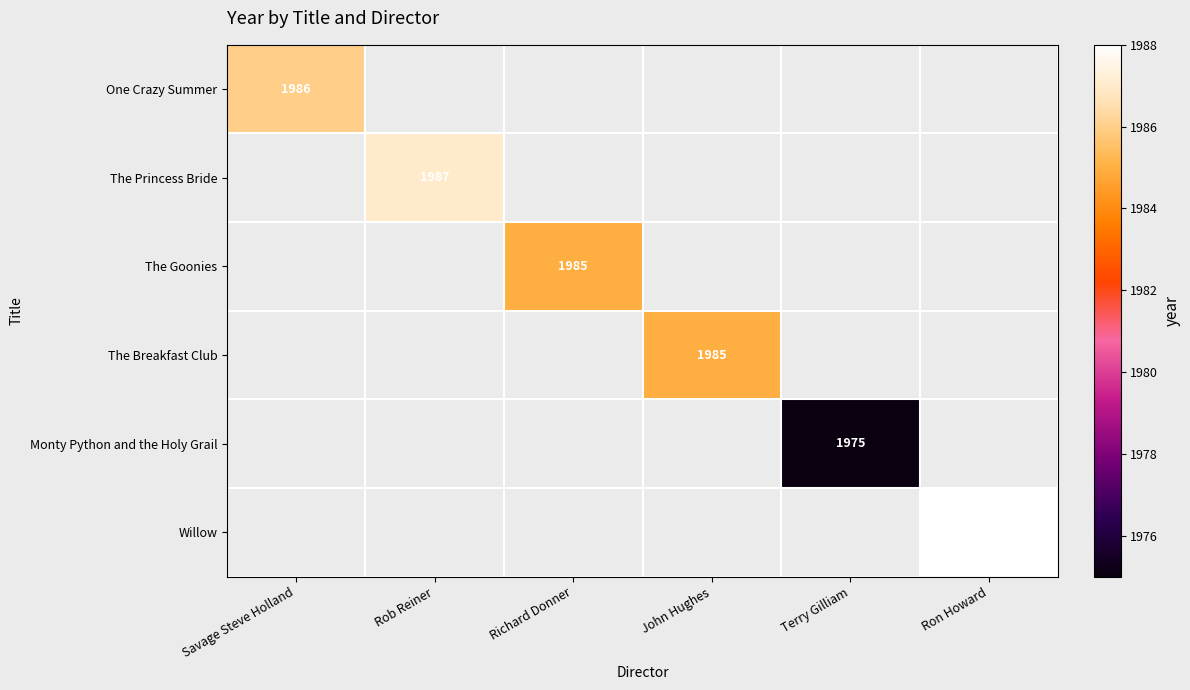

Which category has the highest value across all series?

Ron Howard